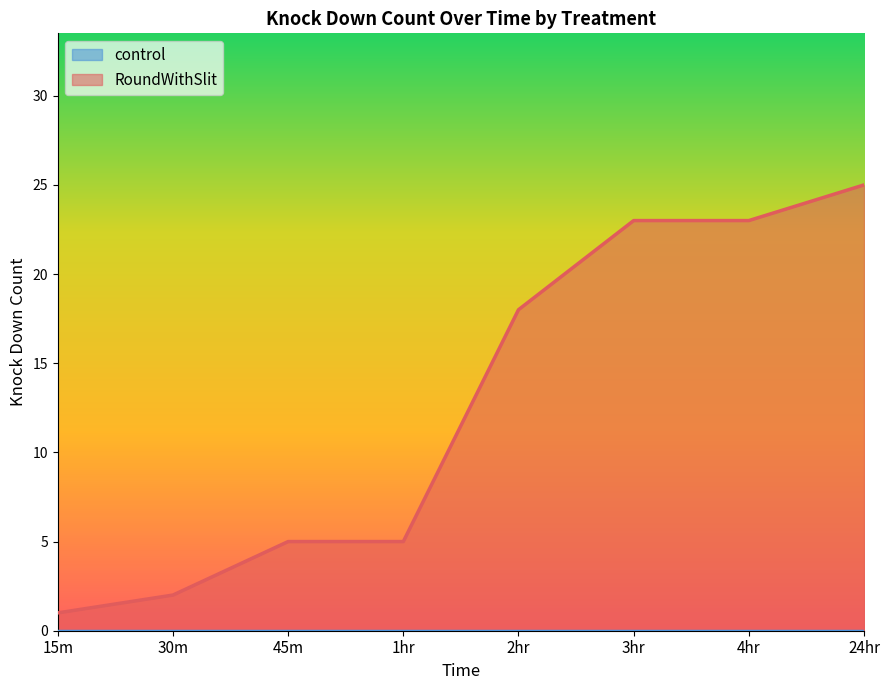

What is the difference between the maximum and minimum values?

24